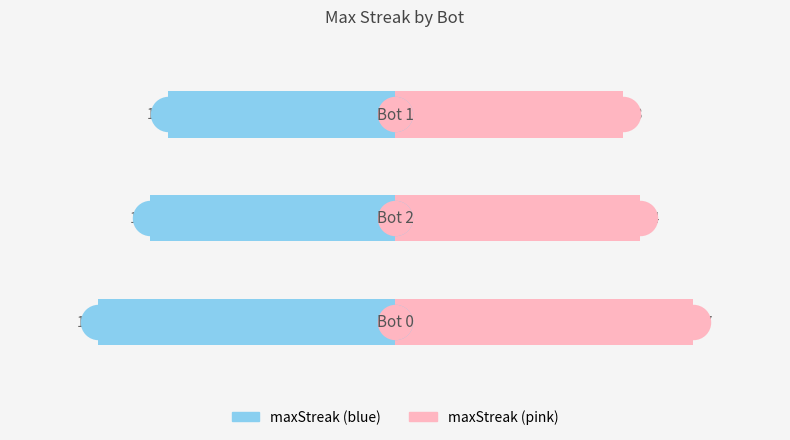

Is the value of maxStreak (right) at 0 greater than the value of maxStreak (left) at 1?

Yes